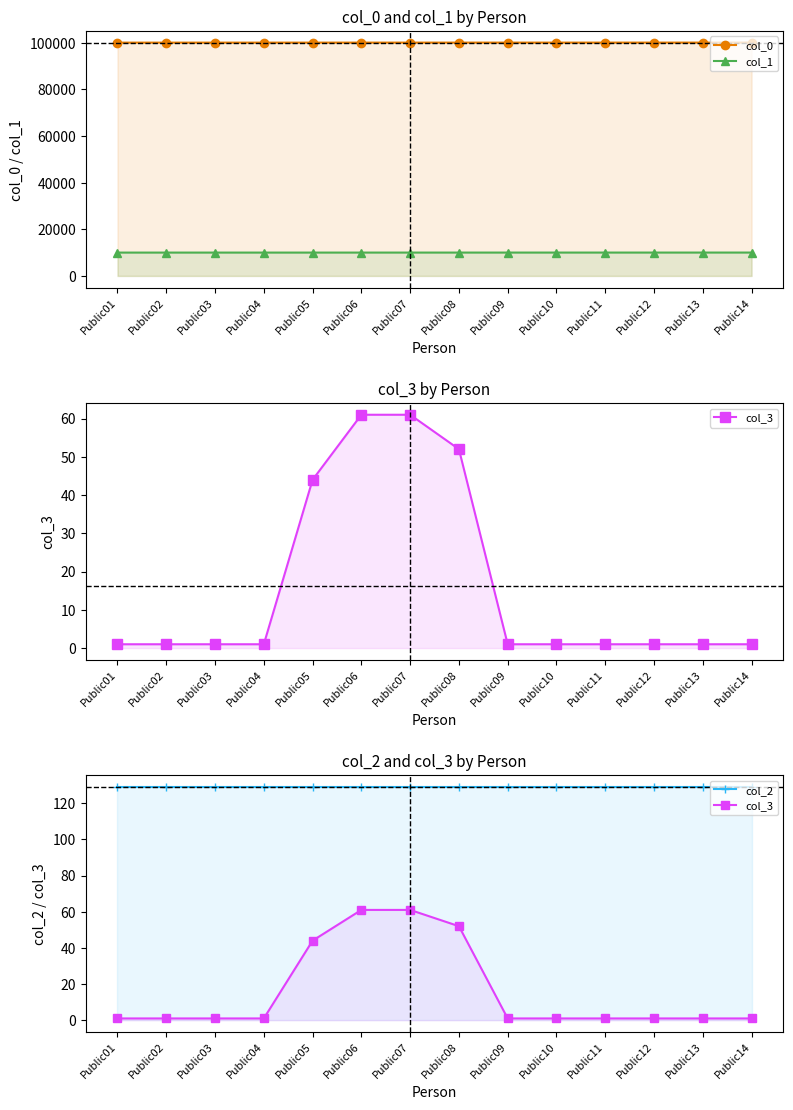

Does the chart have visible grid lines?

No